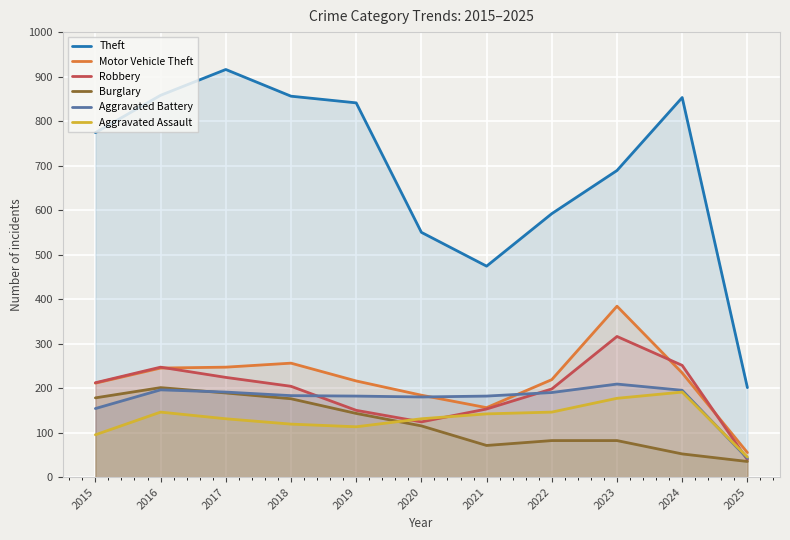

Between which two adjacent categories do Robbery and Aggravated Assault first intersect?

2019 and 2020